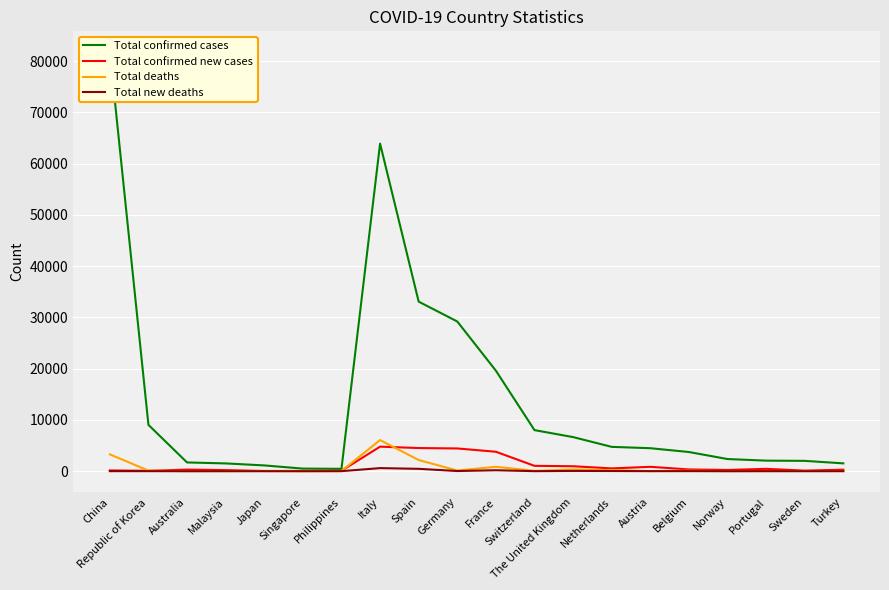

How many lines are shown in the chart?

4